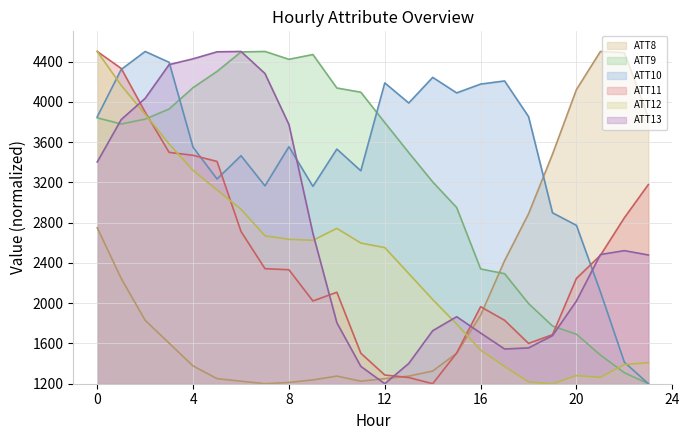

Count the number of data series in this chart.

6